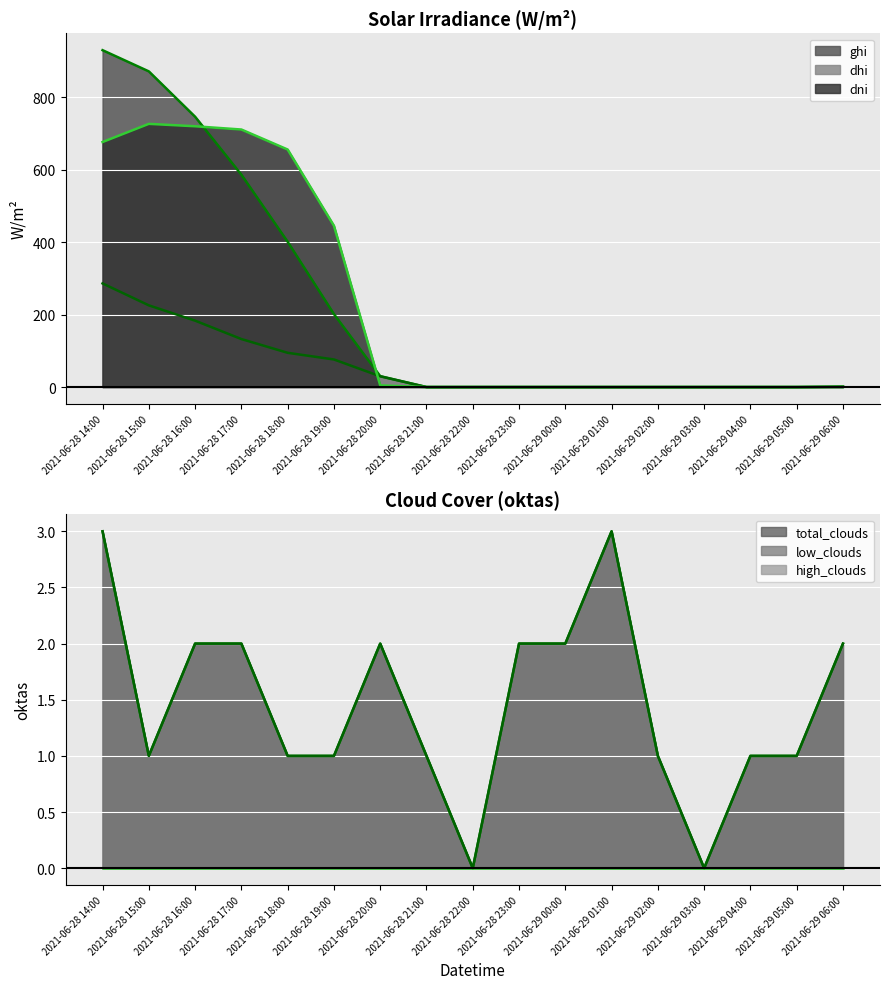

At which category does the chart reach its peak across all series?

2021-06-28 14:00